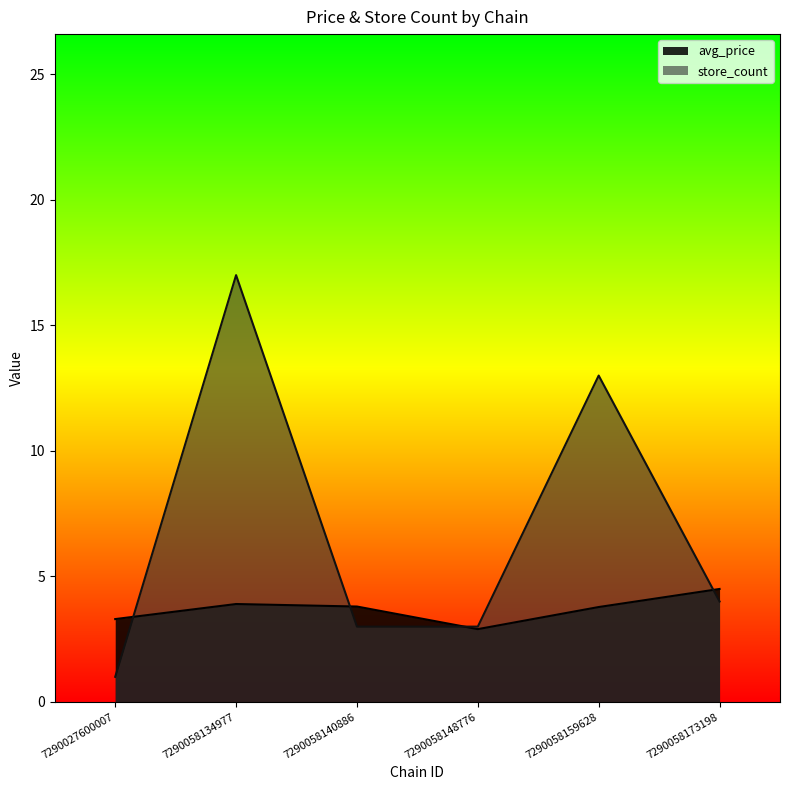

What is the difference between the maximum and minimum values in the store_count series?

16.0